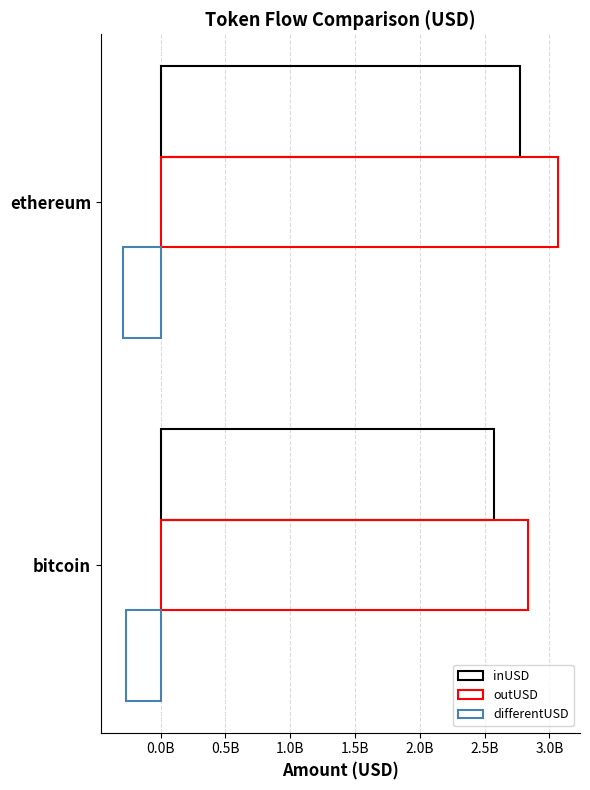

What is the greatest value displayed?

3068338030.1